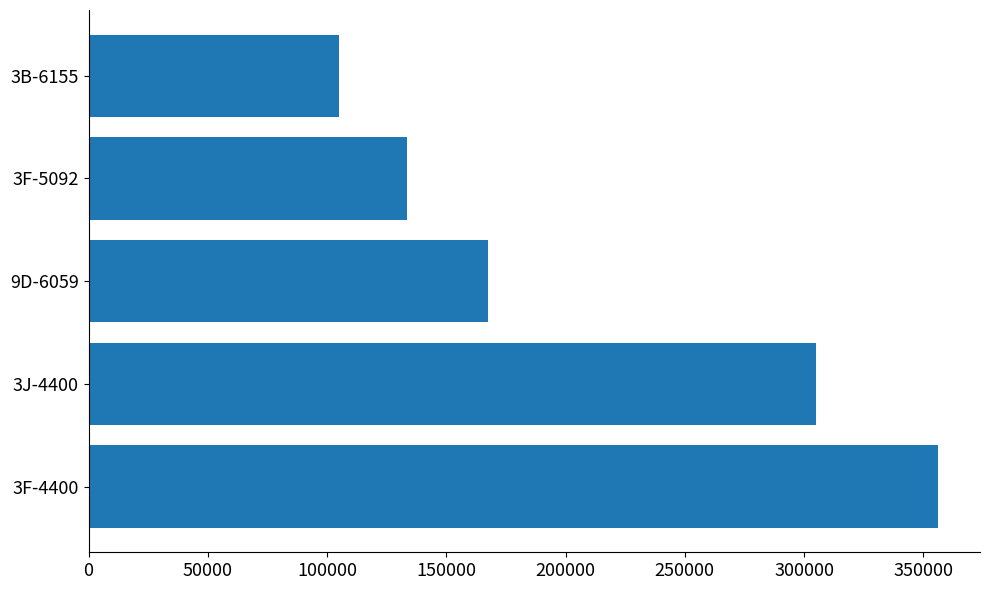

What is the sum of all values?

1067000